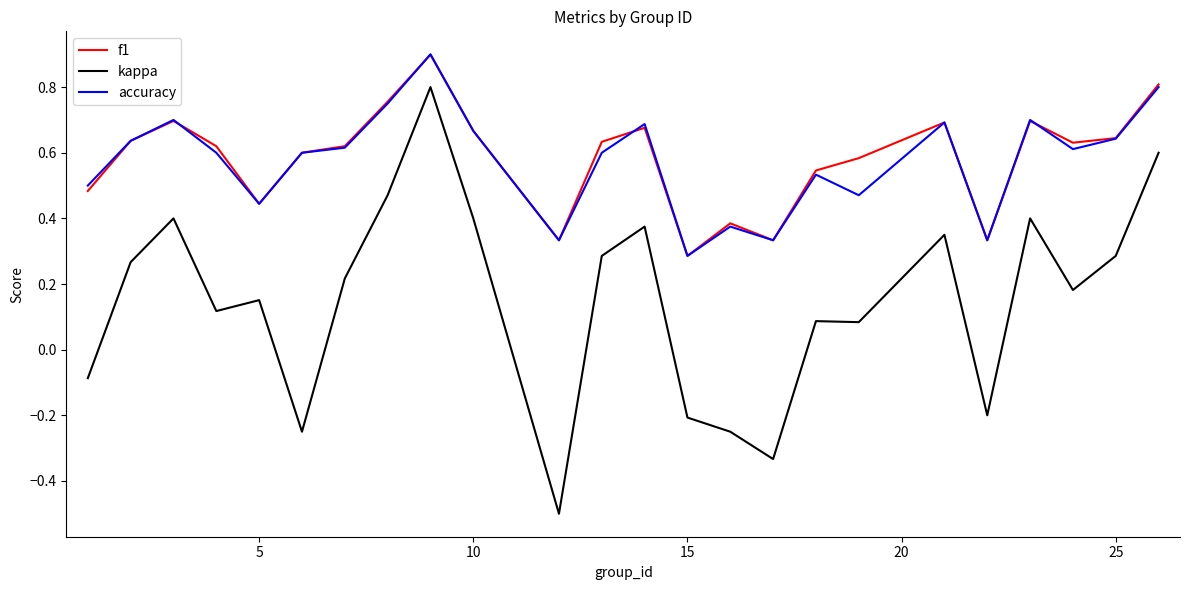

What is the greatest value displayed?

0.9